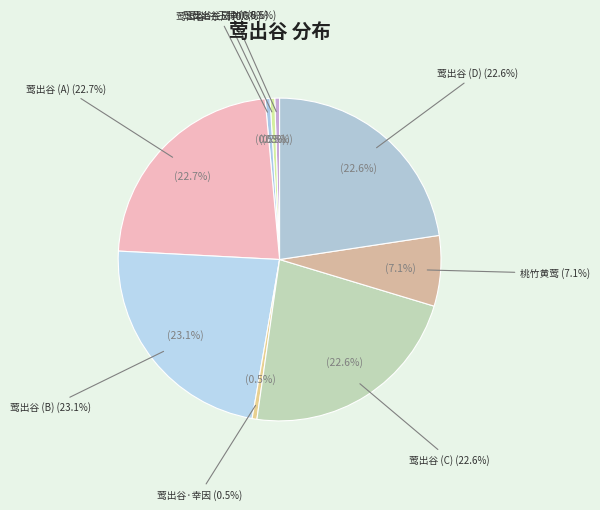

Rank the categories by value from highest to lowest.

莺出谷, 莺出谷, 莺出谷, 莺出谷, 桃竹黄莺·出谷传声美, 莺出谷·幸因辞旧谷, 莺出谷·弱柳随俦匹, 莺出谷·玉律阳和变, 莺出谷·东风潜启物